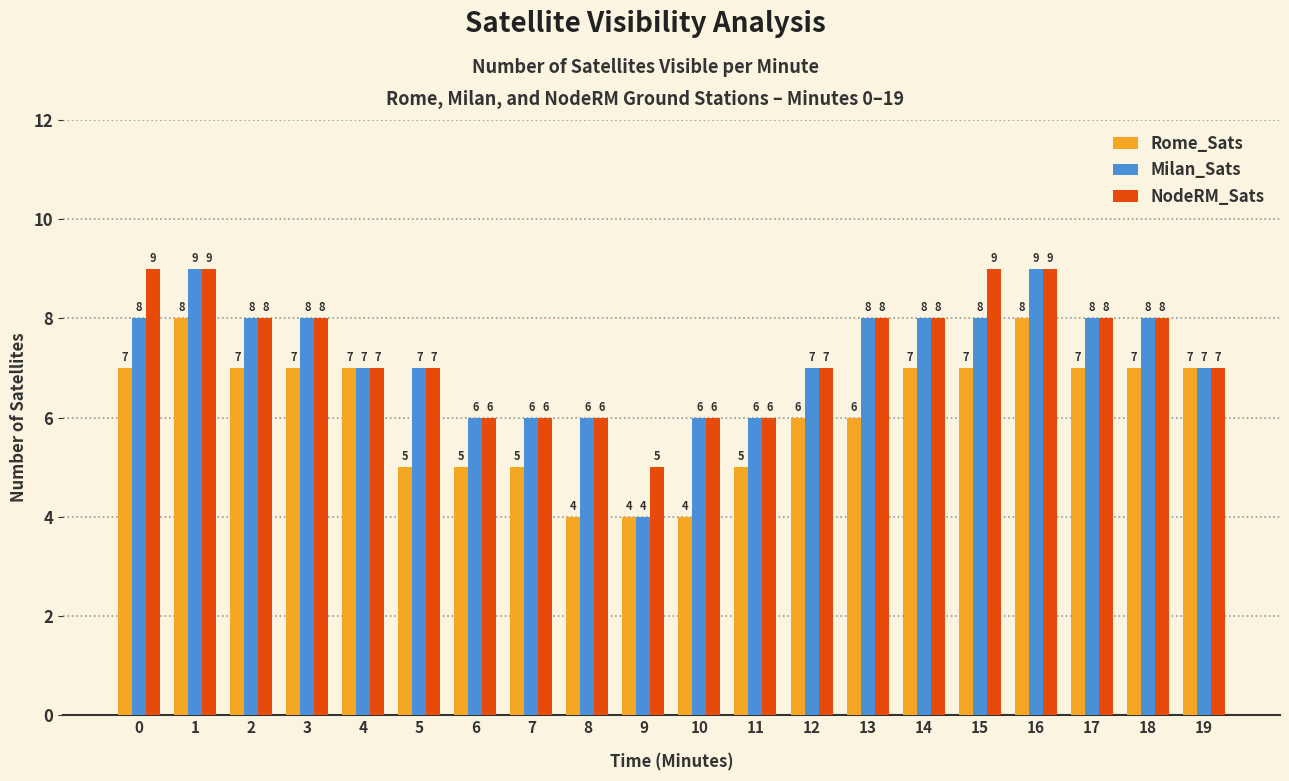

How many groups of bars are there?

20